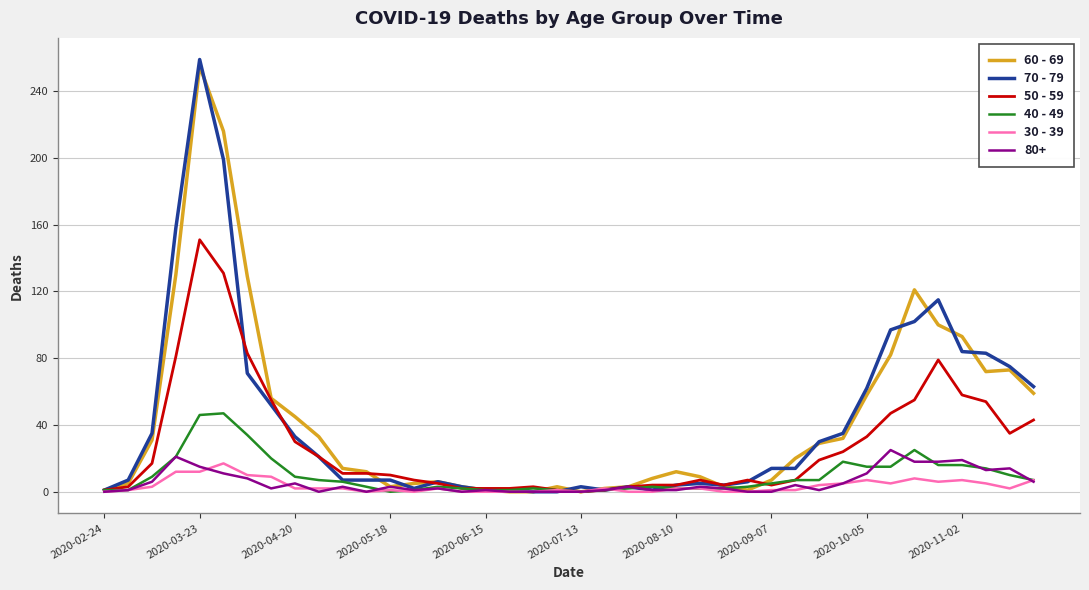

What is the maximum value shown in the chart?

259